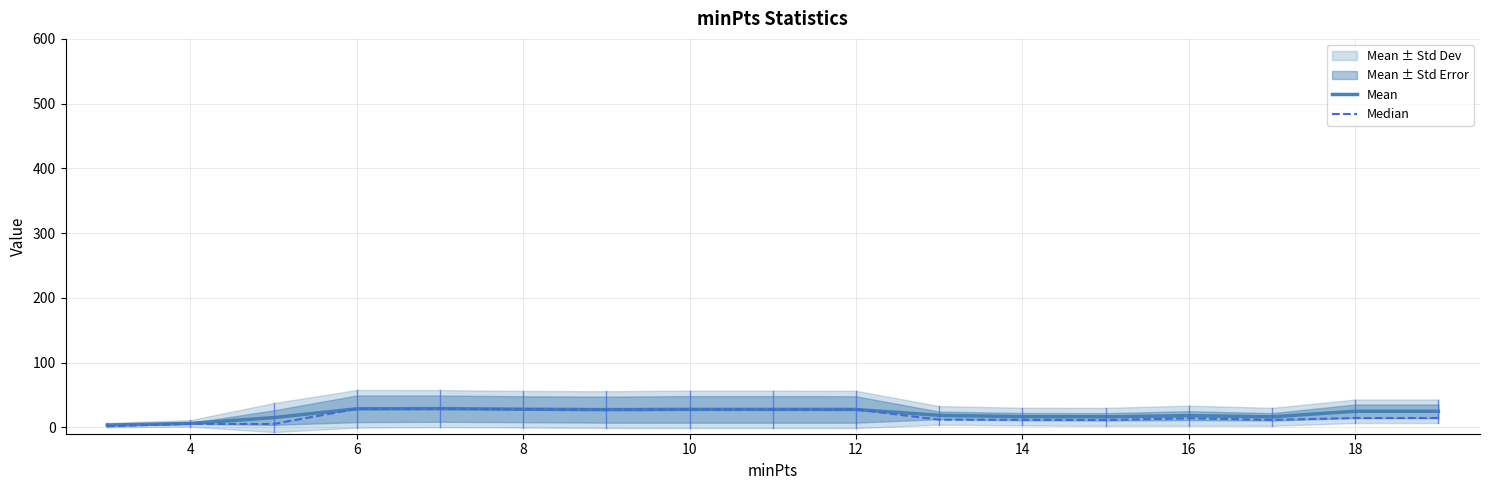

What is the difference between the second highest and second lowest values in the Median series?

23.5